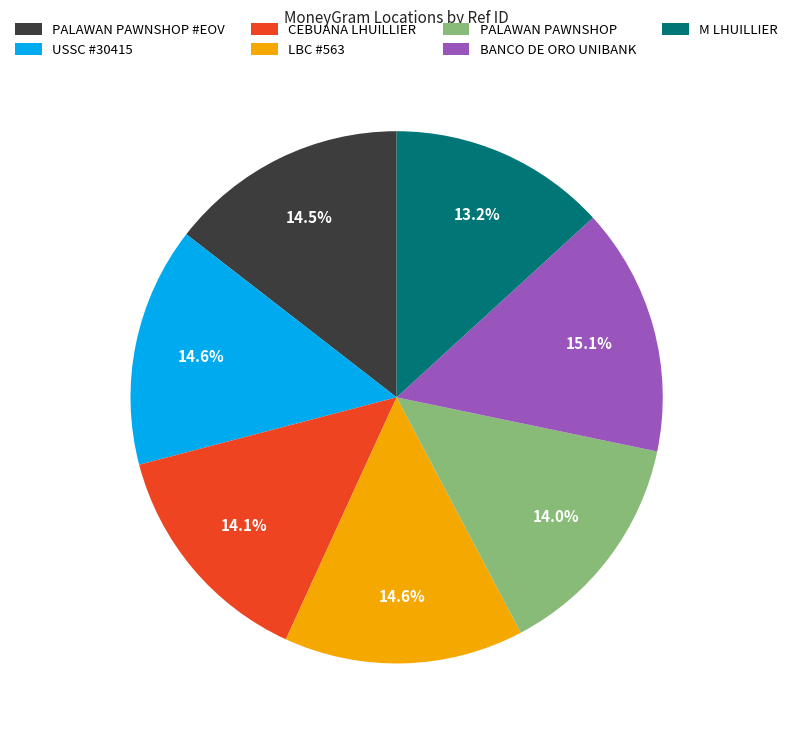

Is there a majority slice in this chart?

No